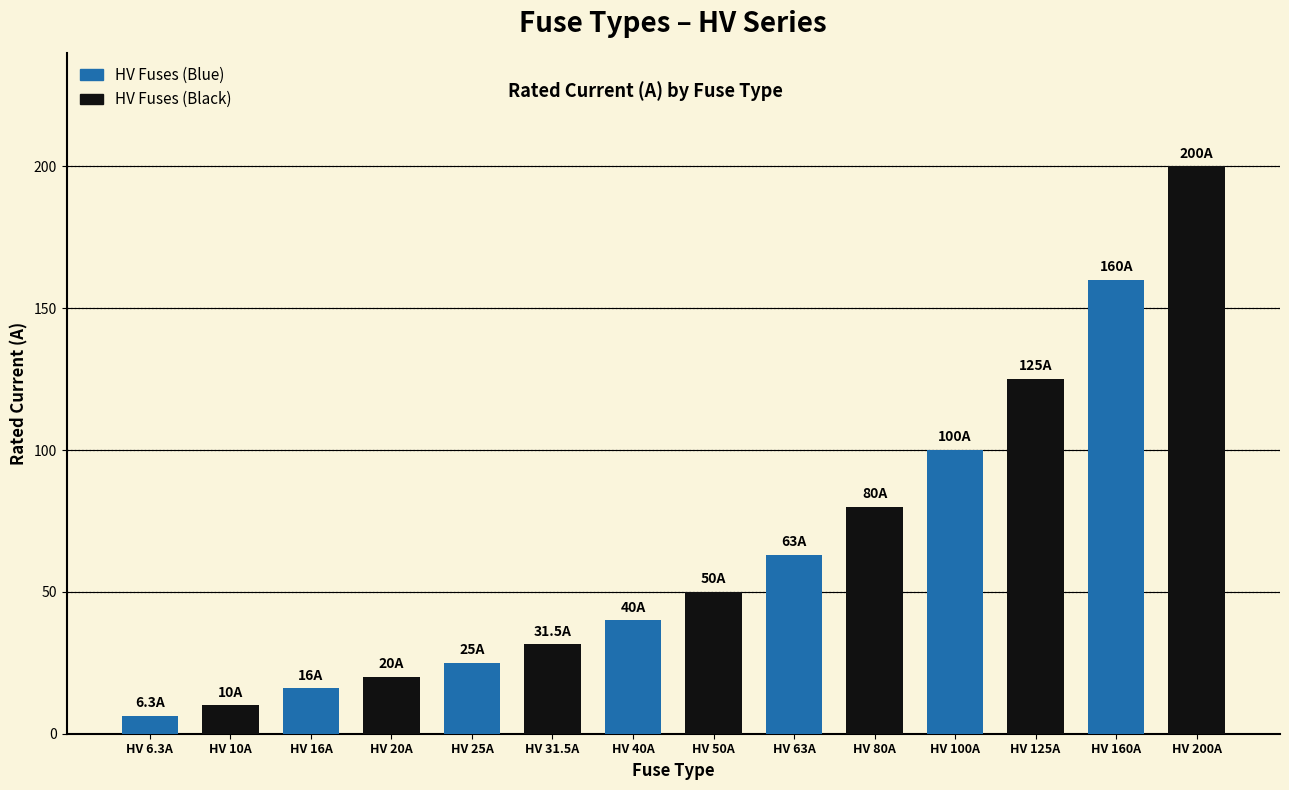

What is the maximum value shown in the chart?

200.0